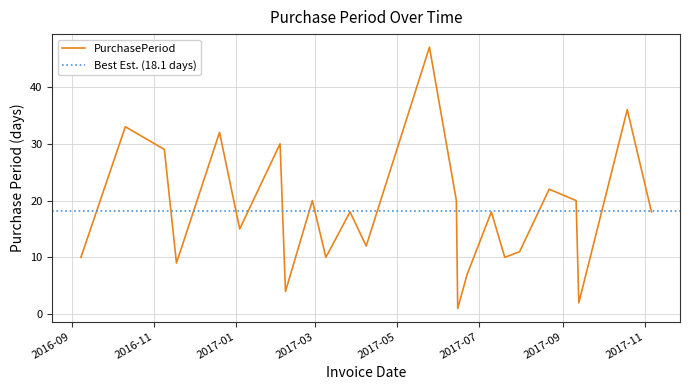

Count the number of data series in this chart.

1